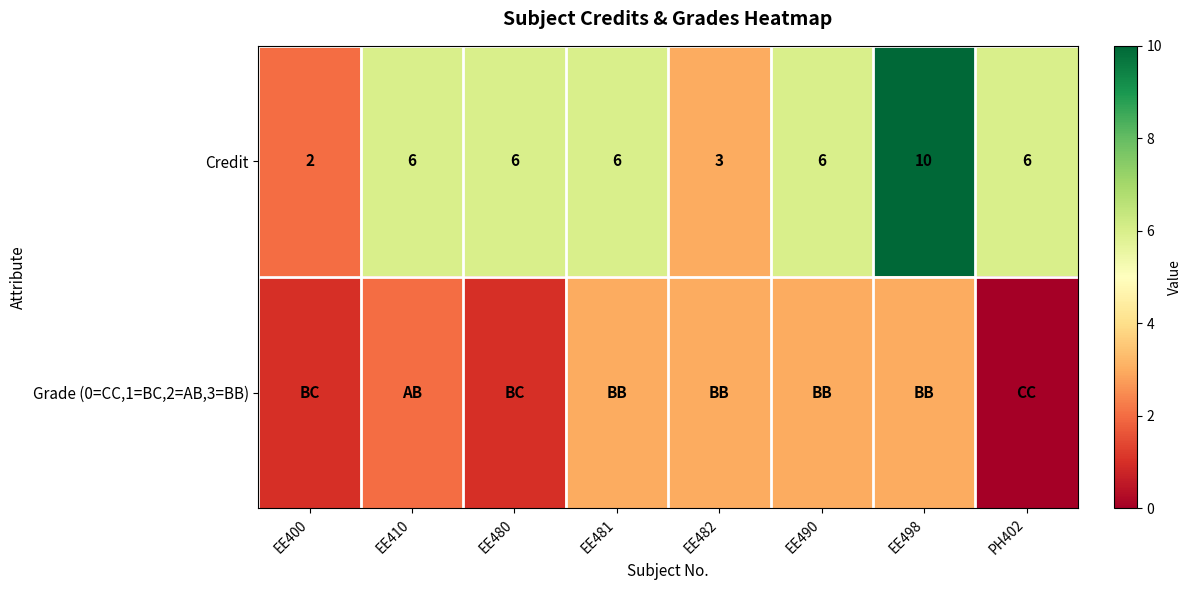

What is the difference between the Credit values at EE490 and EE400?

4